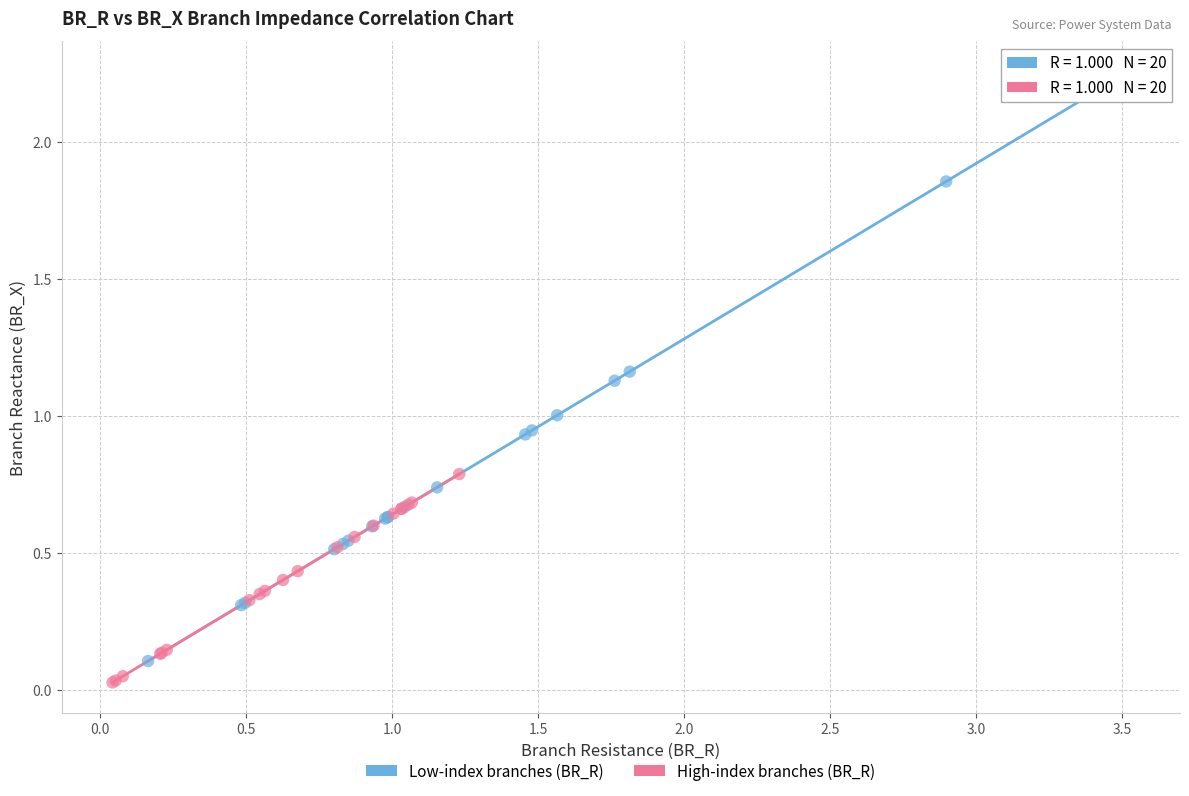

Which series contains the lowest Y value?

High-index branches (BR_R)